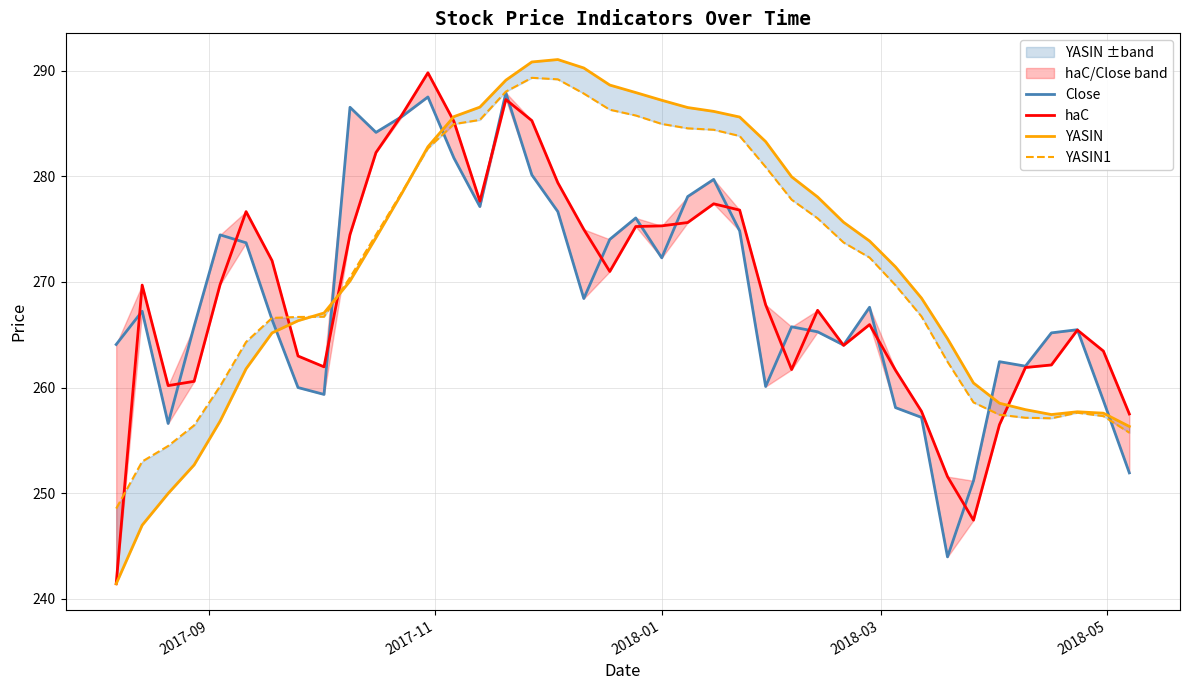

At how many categories does at least one series exceed 290?

3